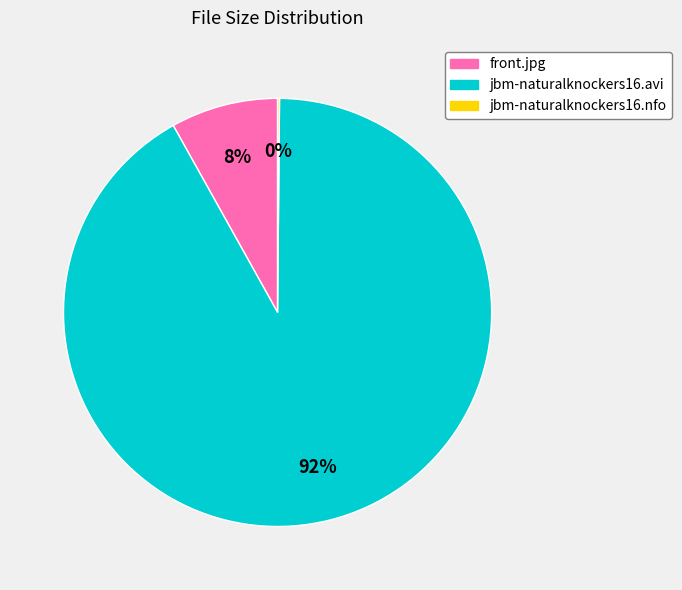

To the nearest percent, what is the difference between the largest and smallest slice percentages?

92%